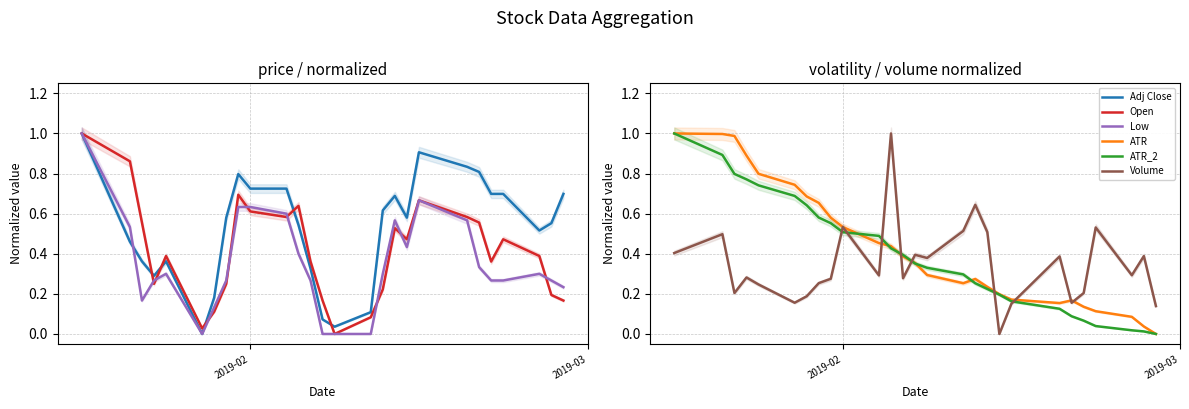

What is the sum of all ATR values?

11.6